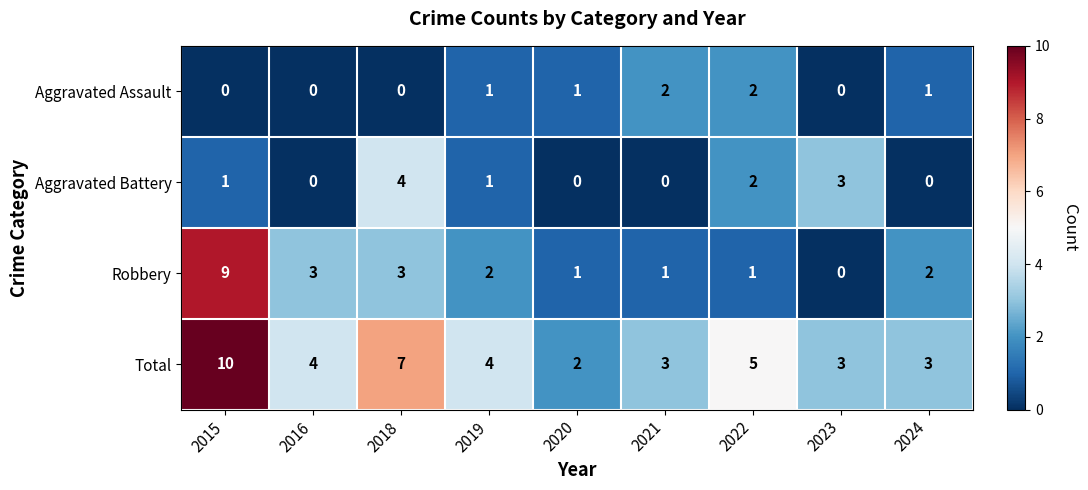

At which category is the sum across all series the highest?

2015